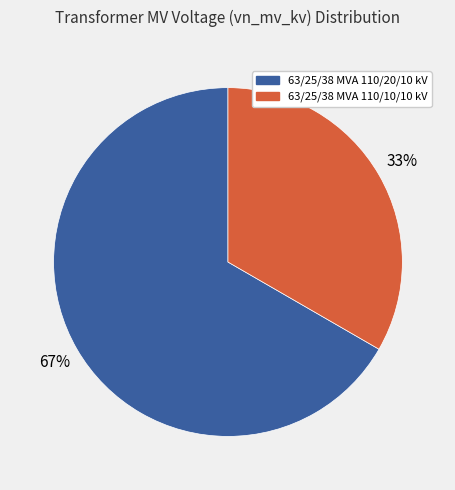

Is 63/25/38 MVA 110/20/10 kV the majority of the pie?

Yes